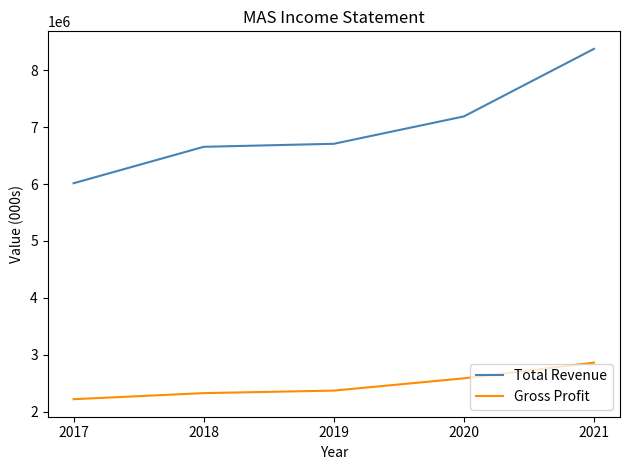

Which category has the lowest value across all series?

2017